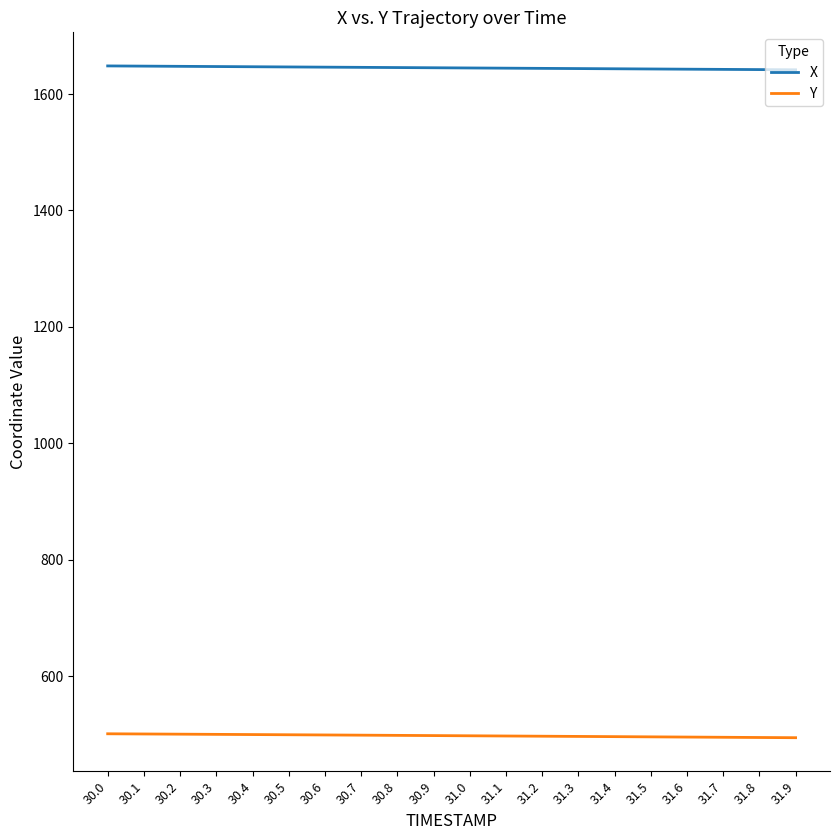

True or false: Y and X intersect in this chart.

False